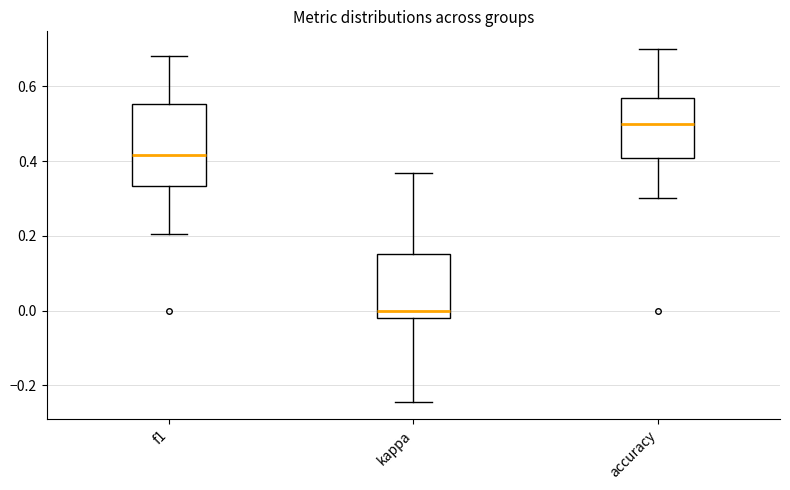

Which box is the tallest, from its lower edge to its upper edge?

f1